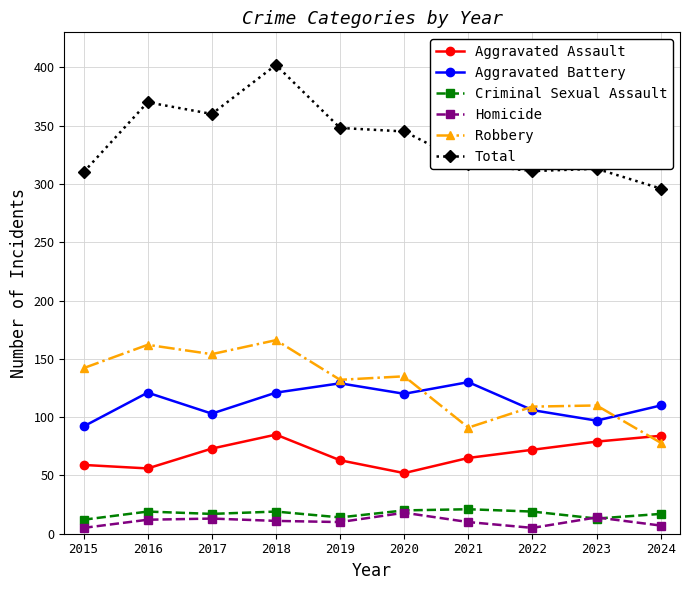

What is the spread (max minus min) of values at 2021?

307